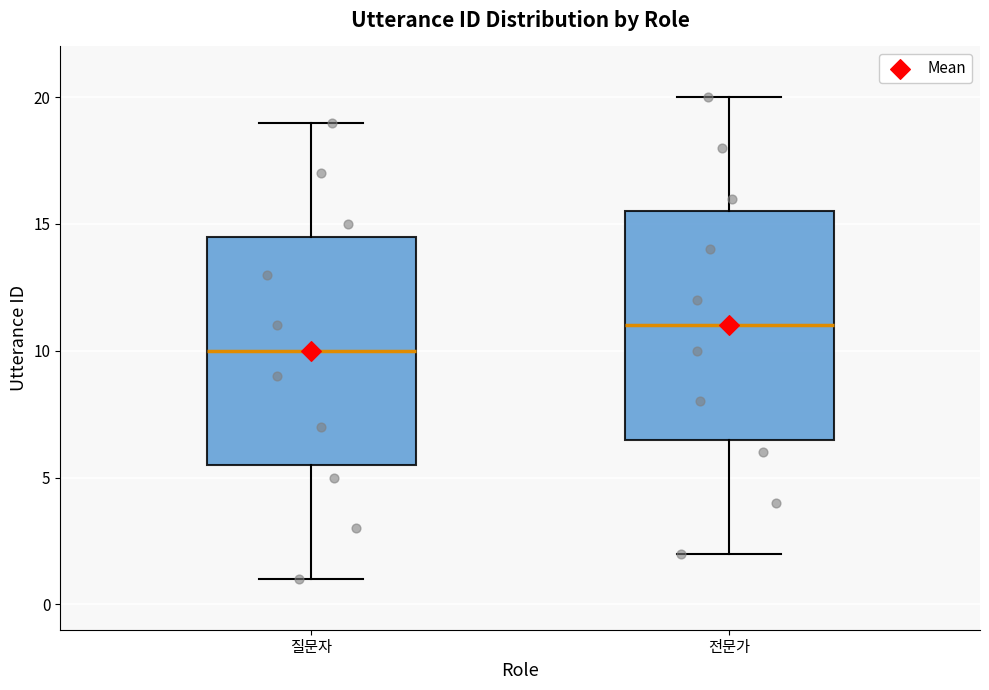

Reading left to right, transcribe this box plot: for each box, give where its median line is, the range the box spans, and where its two whiskers end, as read against the y-axis. The values are not printed on the chart, so give them approximately, as read against the axis.

질문자: median 10.0, box 5.5 to 14.5, whiskers 1.0 to 19.0
전문가: median 11.0, box 6.5 to 15.5, whiskers 2.0 to 20.0